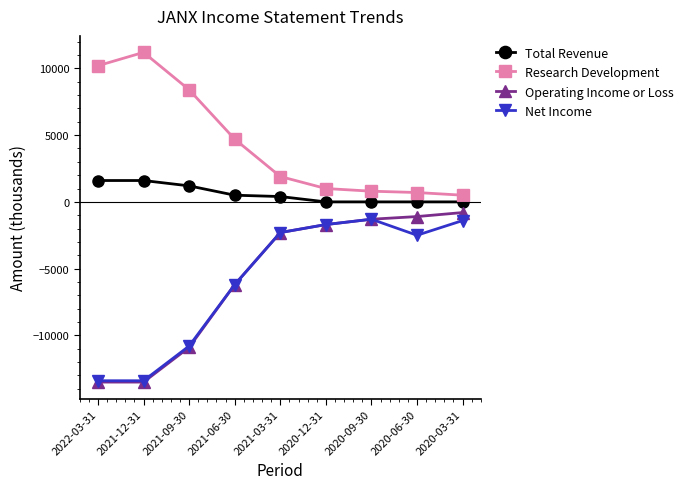

Is the value of Total Revenue at 2020-06-30 greater than the value of Net Income at 2020-03-31?

Yes